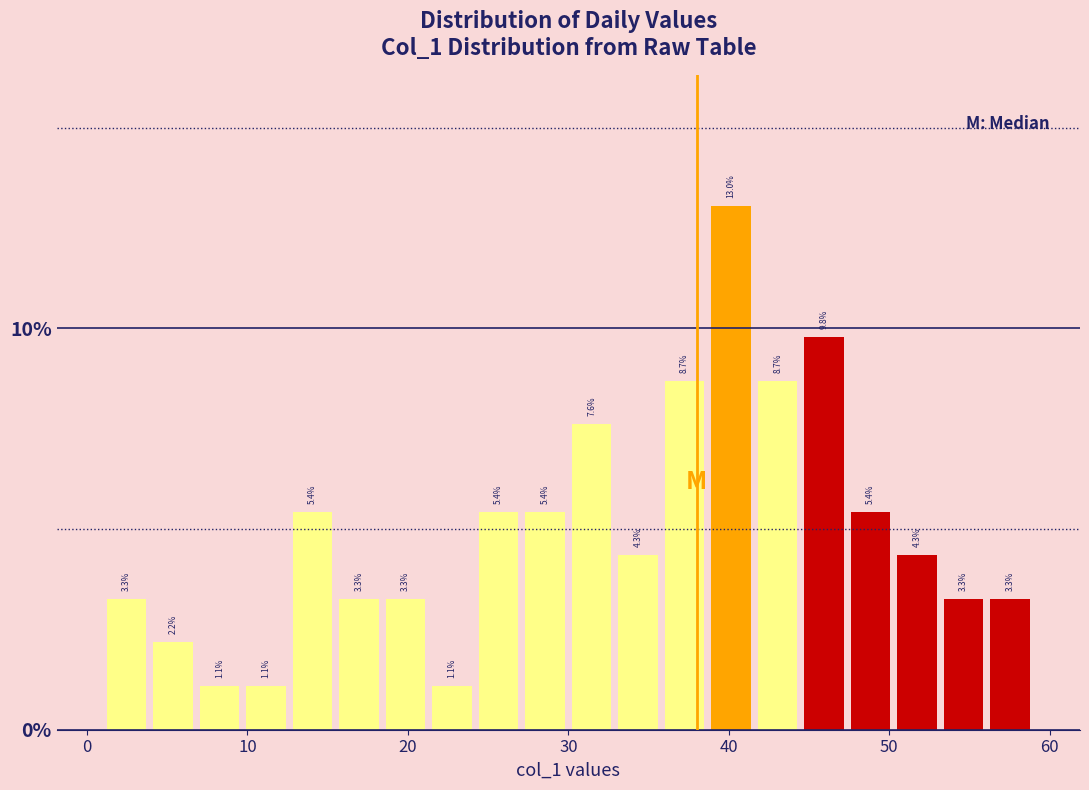

Around what value on the x-axis is the tallest bar? Give the approximate position of its centre, as read against the axis.

40